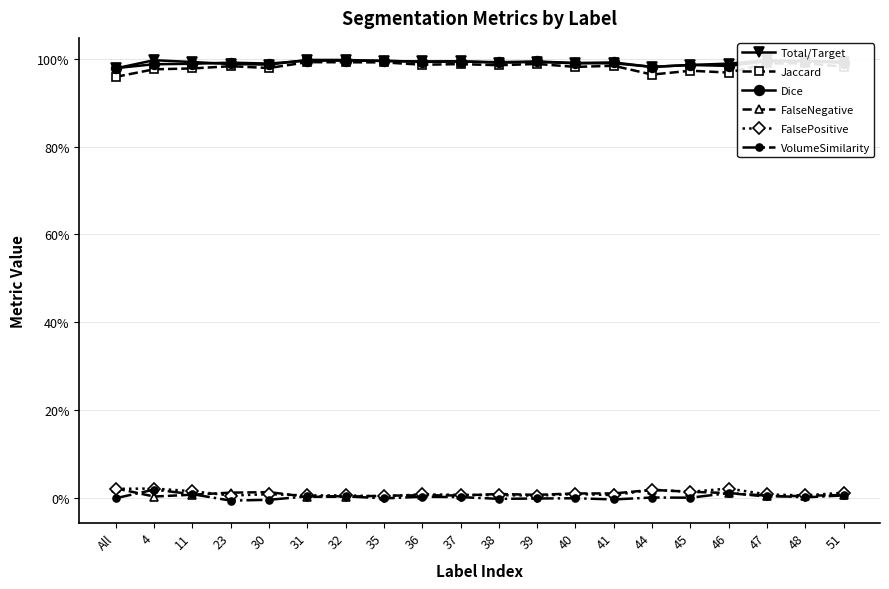

Is this an area chart (filled region under the line)?

No